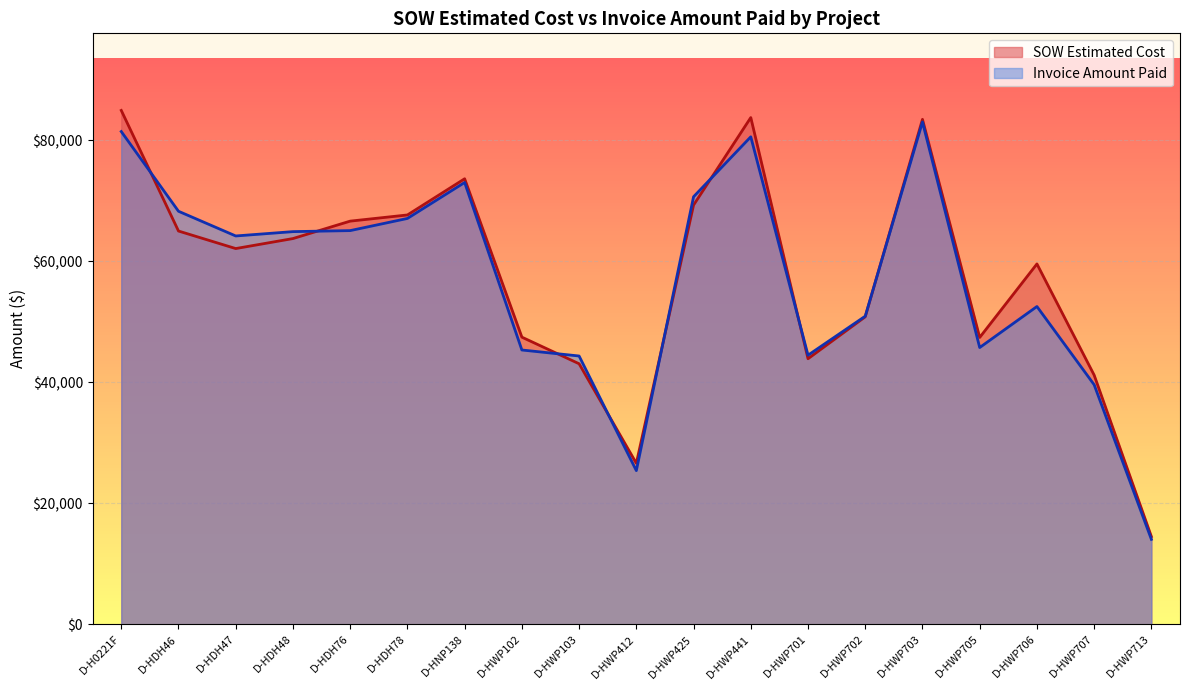

How many values in the SOW Estimated Cost series exceed 62104?

9